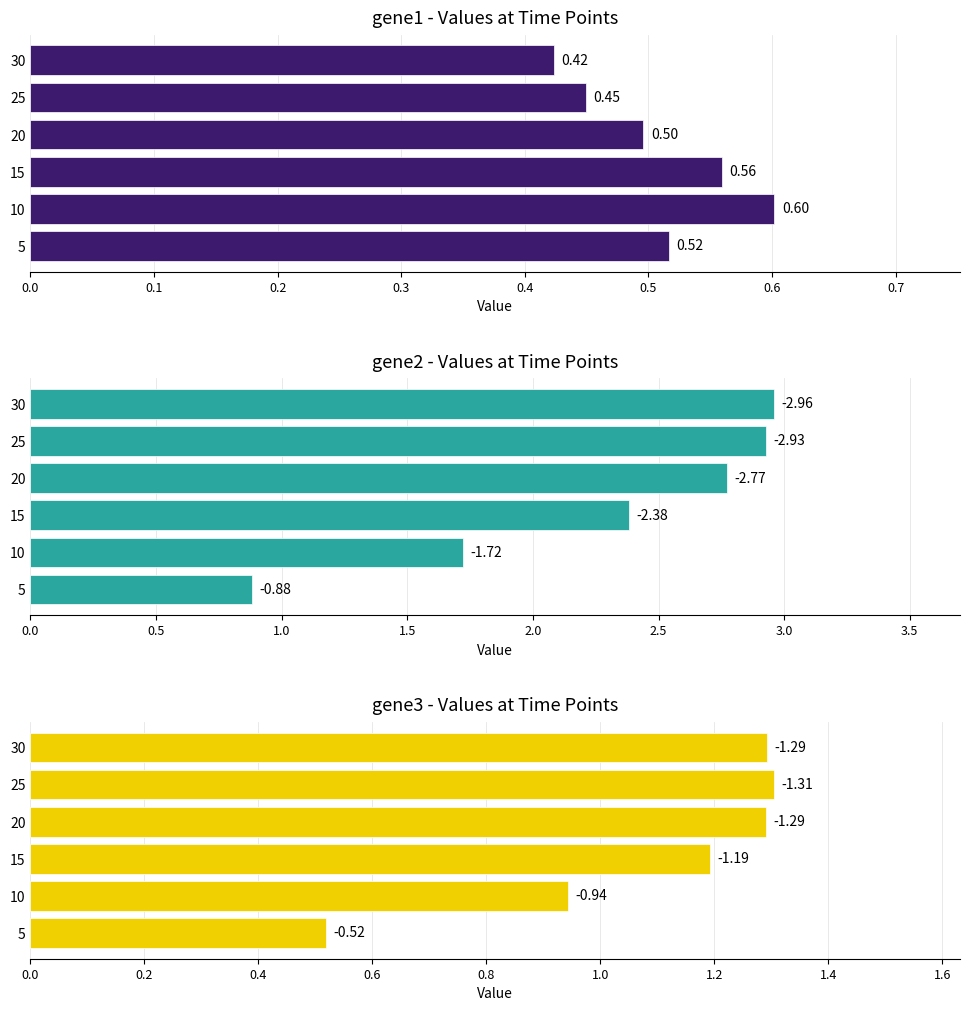

What value does the gene1 series have at 10?

0.6